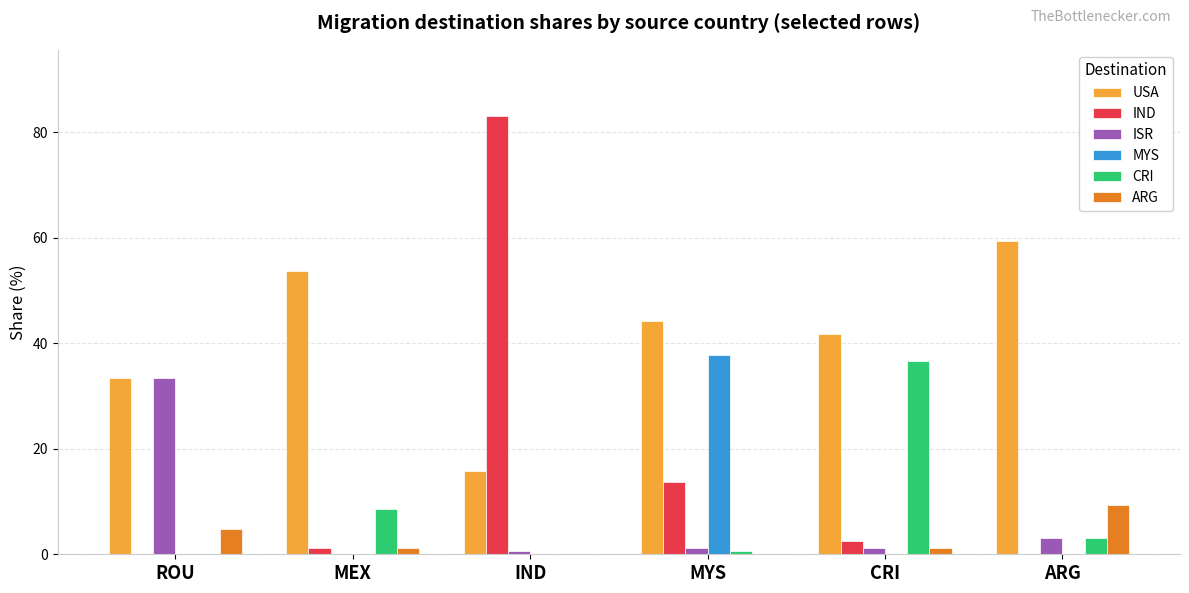

What is the sum of all ARG values?

16.6